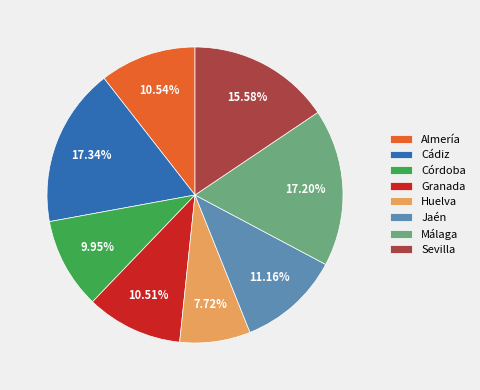

Is there a majority slice in this chart?

No